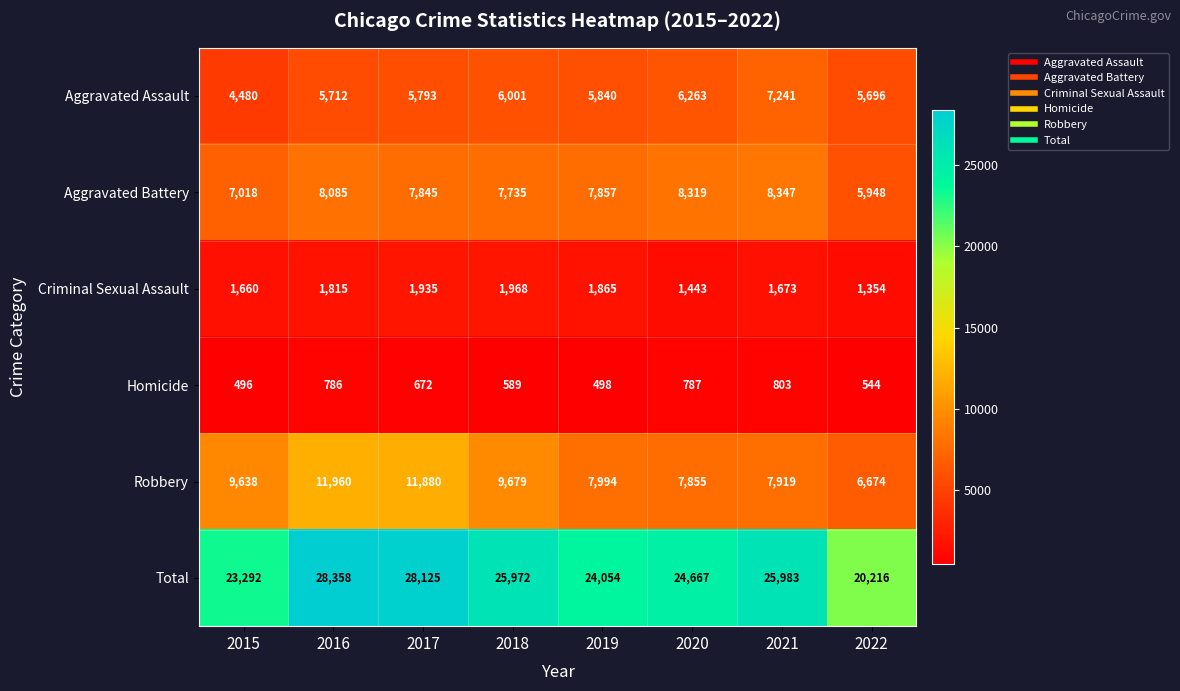

Which series changed the most between 2017 and 2021?

Robbery